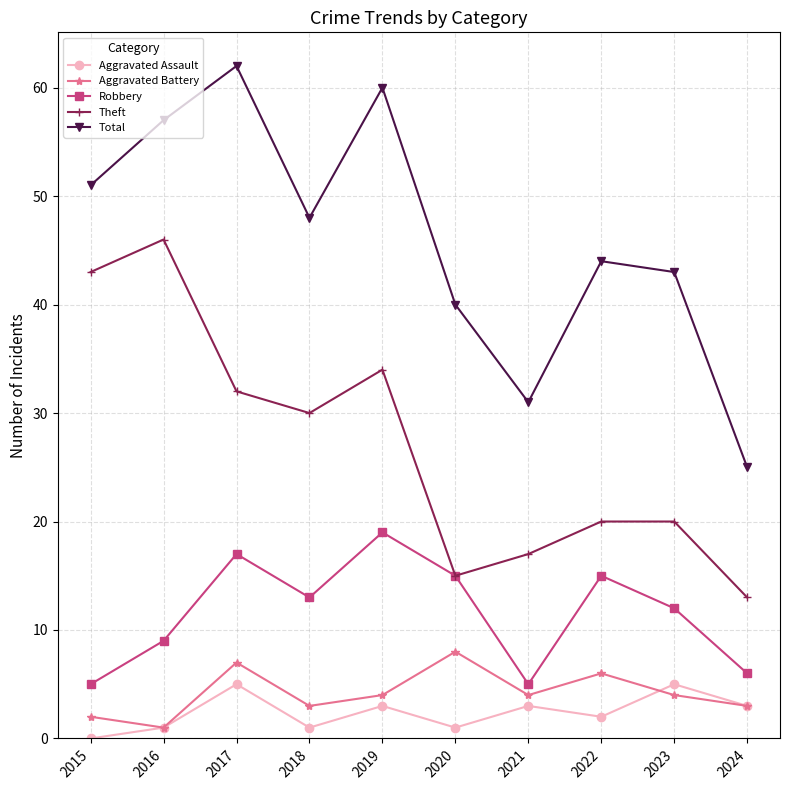

How many lines are shown in the chart?

5